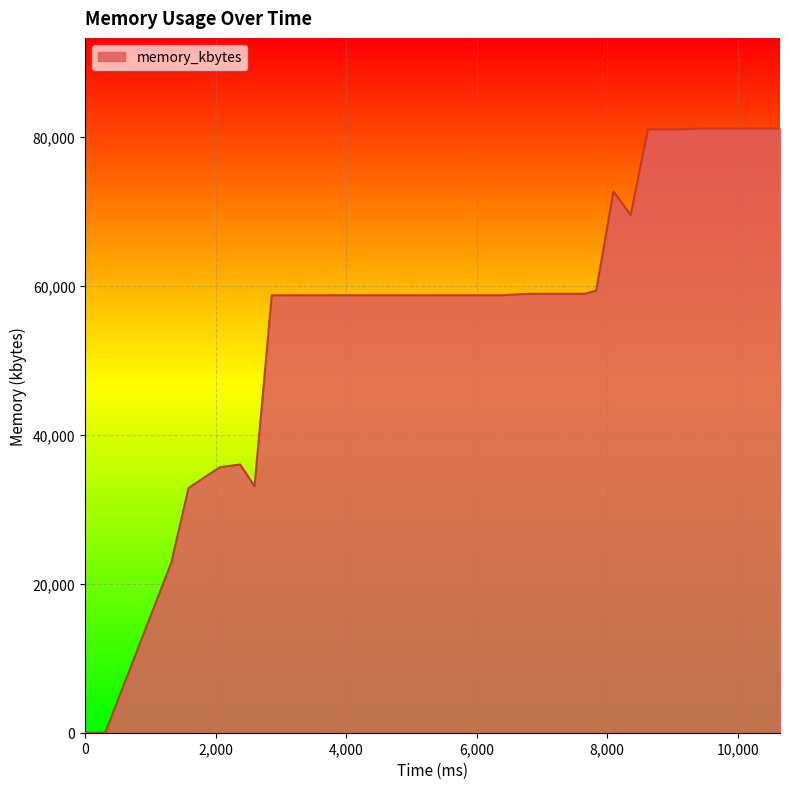

What is the greatest value displayed?

81168